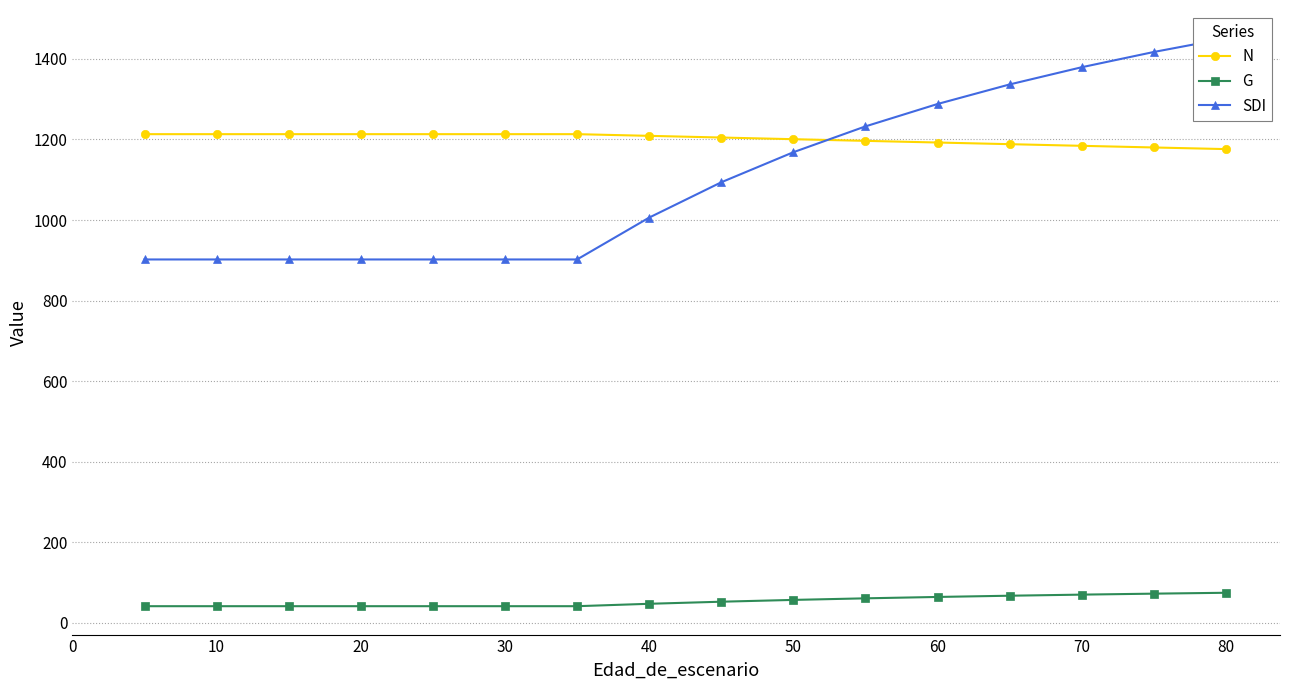

True or false: N and G cross at least once.

False